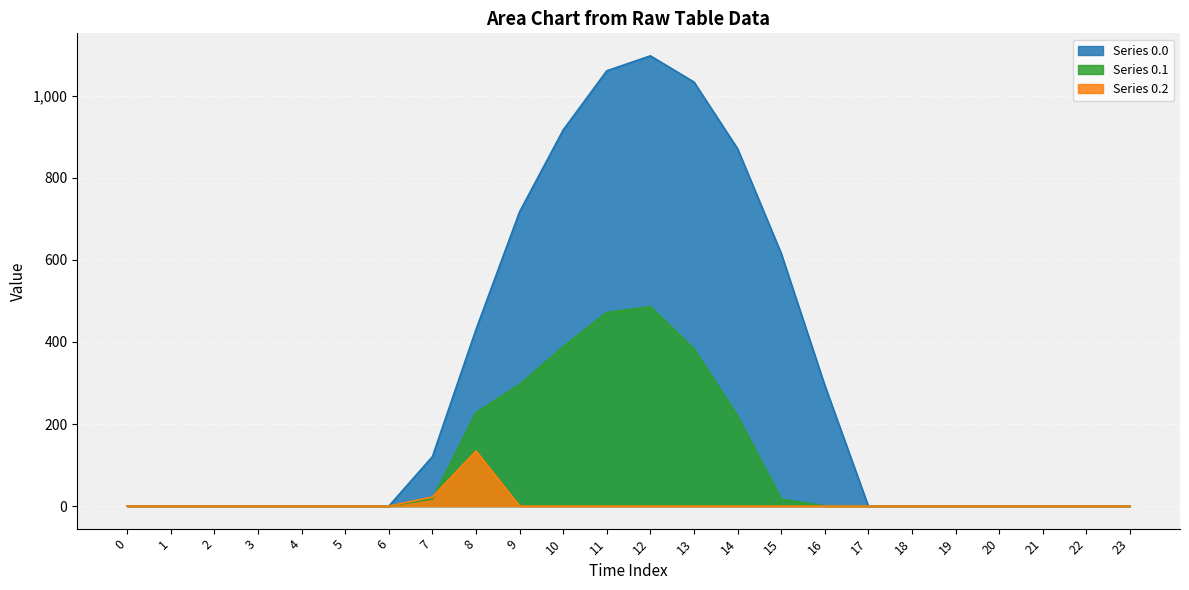

Which series has the largest total across all categories?

Series 0.0